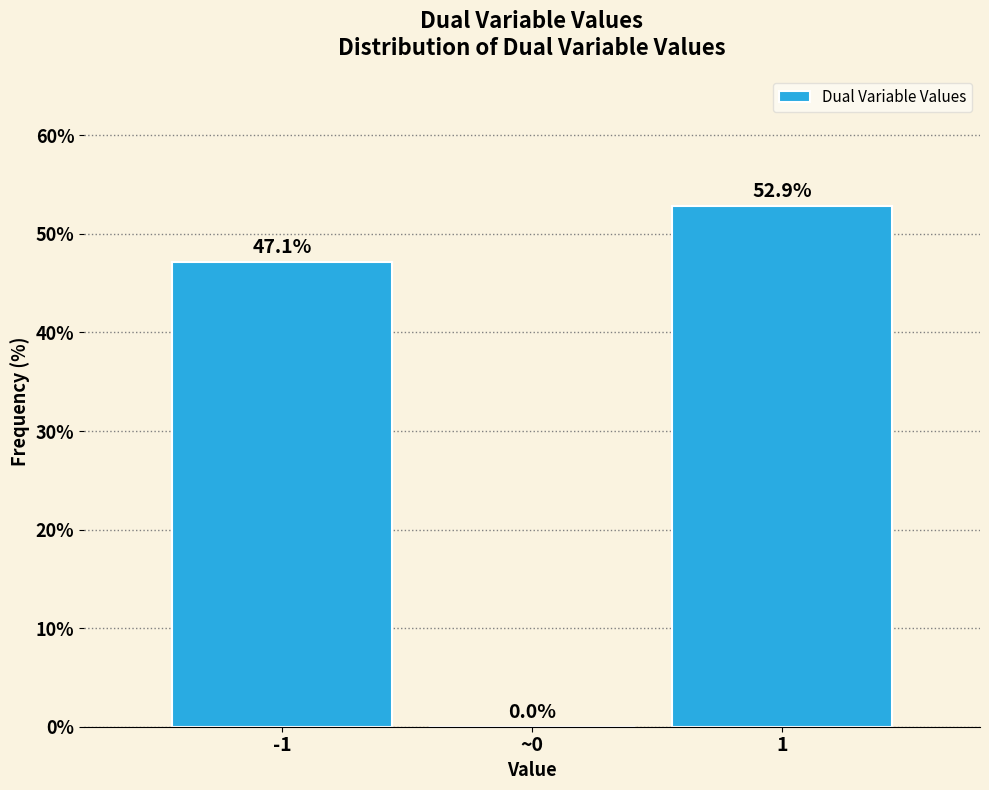

Reading left to right, transcribe all the data shown in this chart.

-1=47.1	~0=0.0	1=52.9